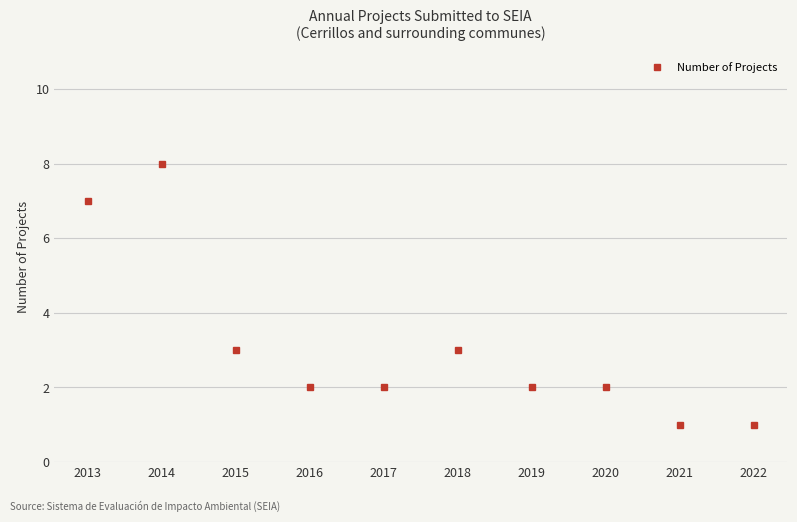

What is the value of the 5th point from the left?

2